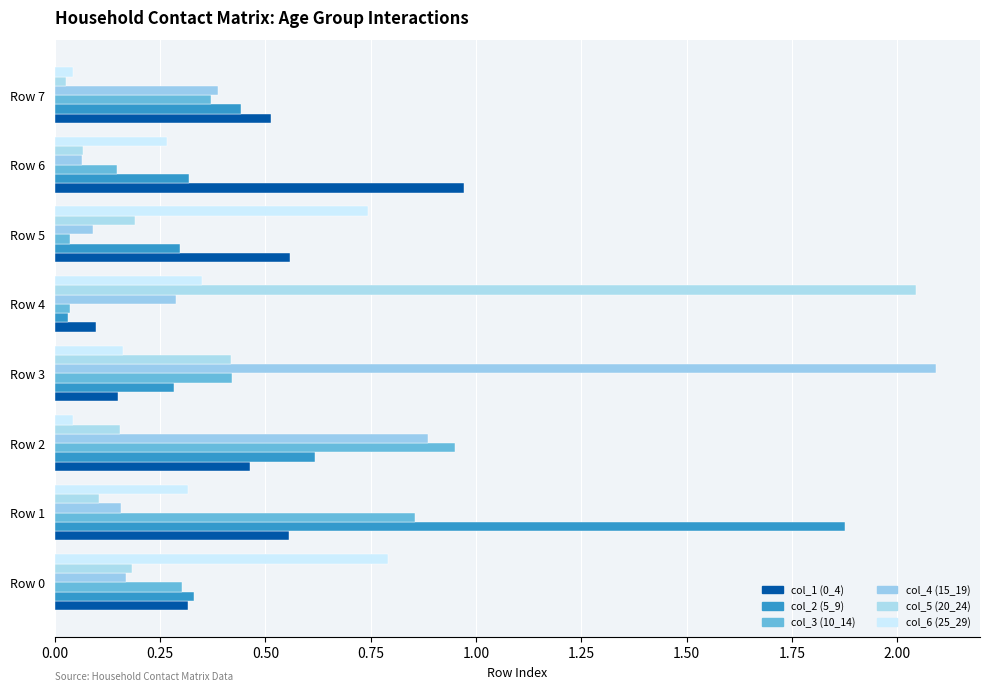

What is the greatest value displayed?

2.1